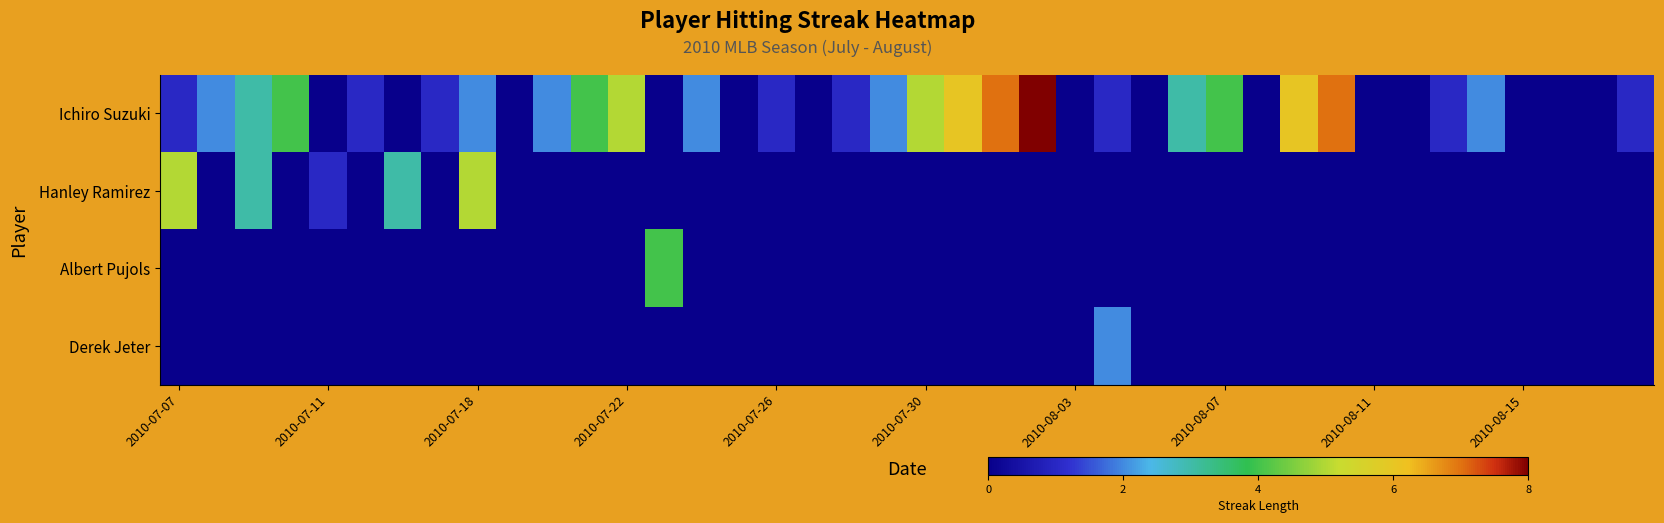

Rank the series by their maximum value, from lowest to highest.

Derek Jeter, Albert Pujols, Hanley Ramirez, Ichiro Suzuki